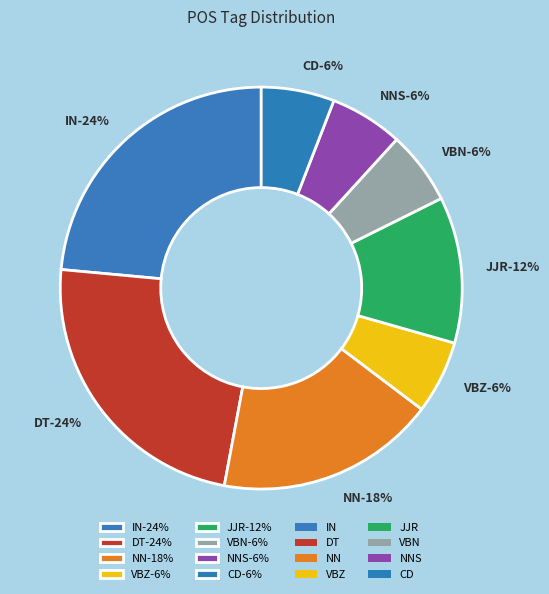

Is there a majority slice in this chart?

No